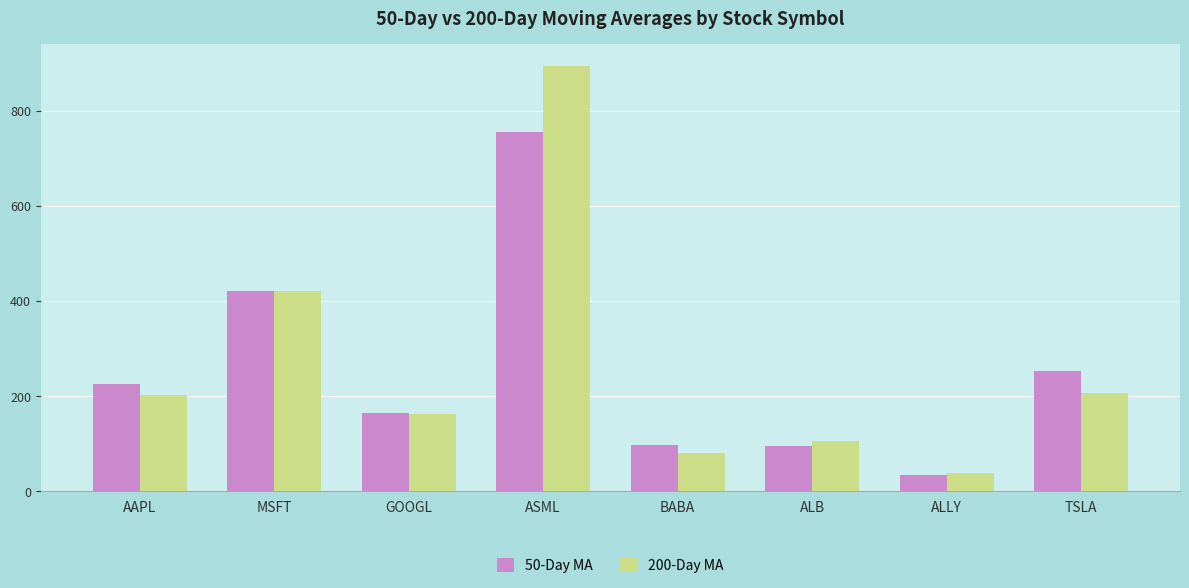

What is the spread (max minus min) of values at TSLA?

44.4